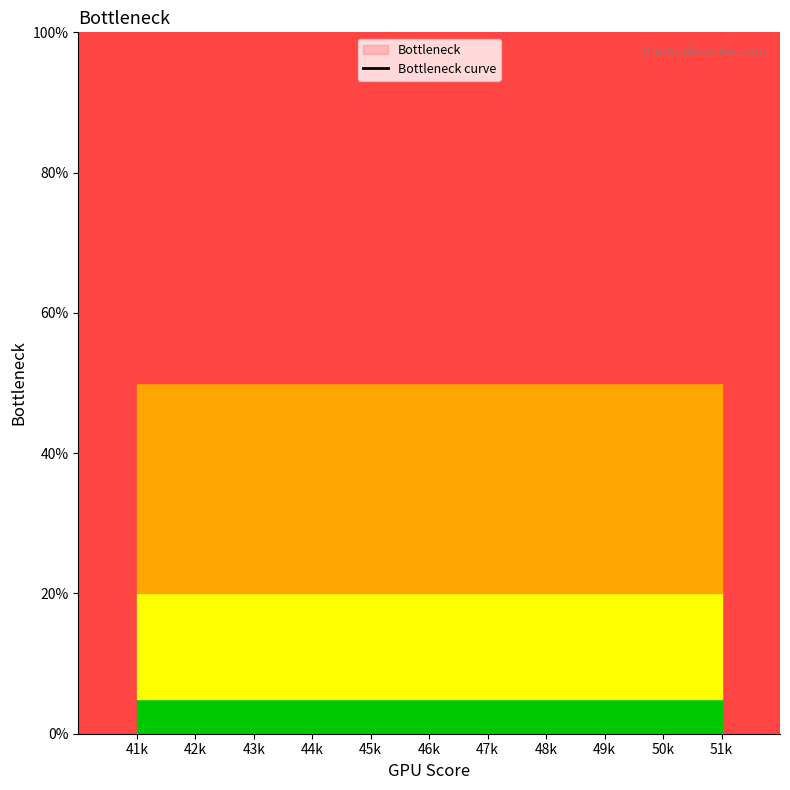

Which has a higher value, 45k or 50k?

50k